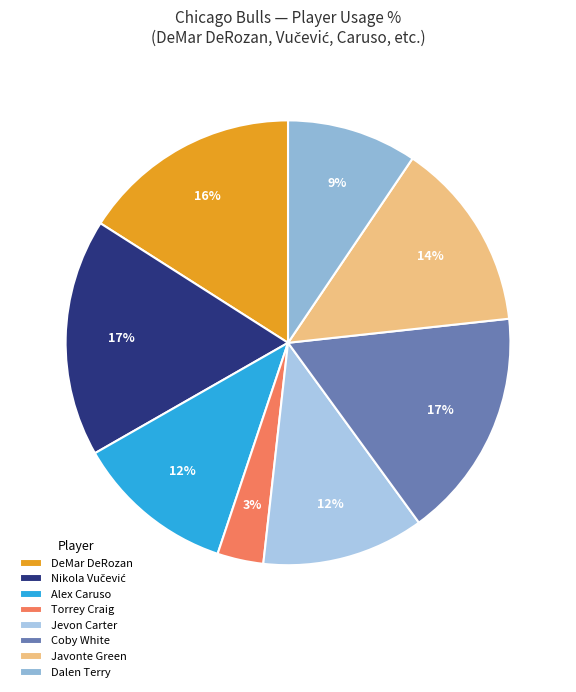

How many segments does this pie chart have?

8